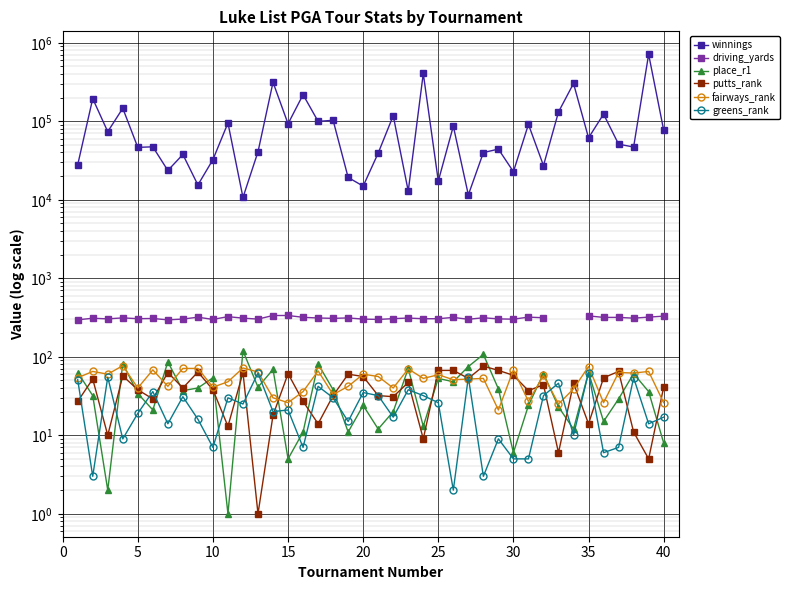

Count the number of categories in the chart.

40